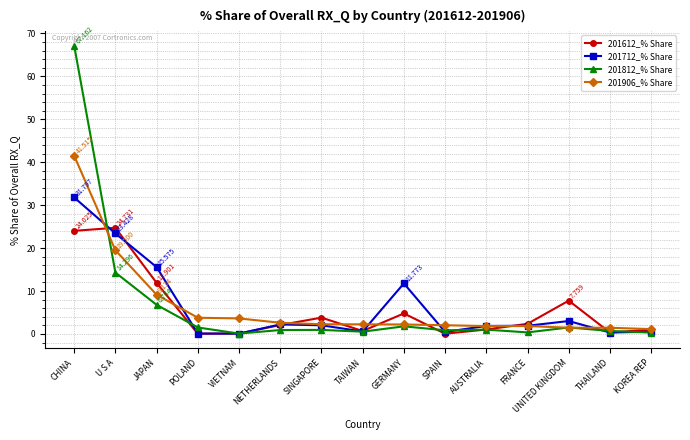

Which category has the highest value in the 201906_% Share series?

CHINA